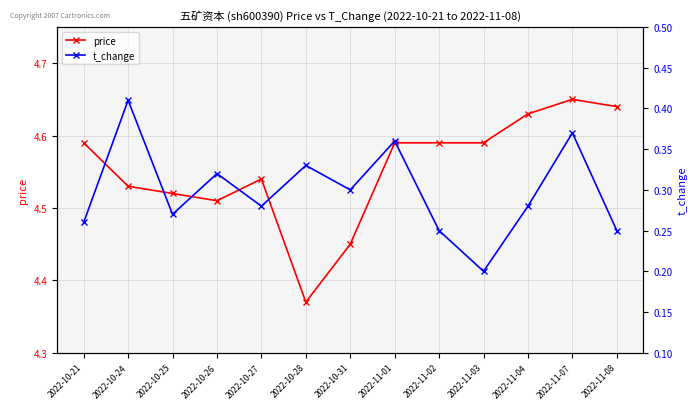

What is the sum of all t_change values?

3.9